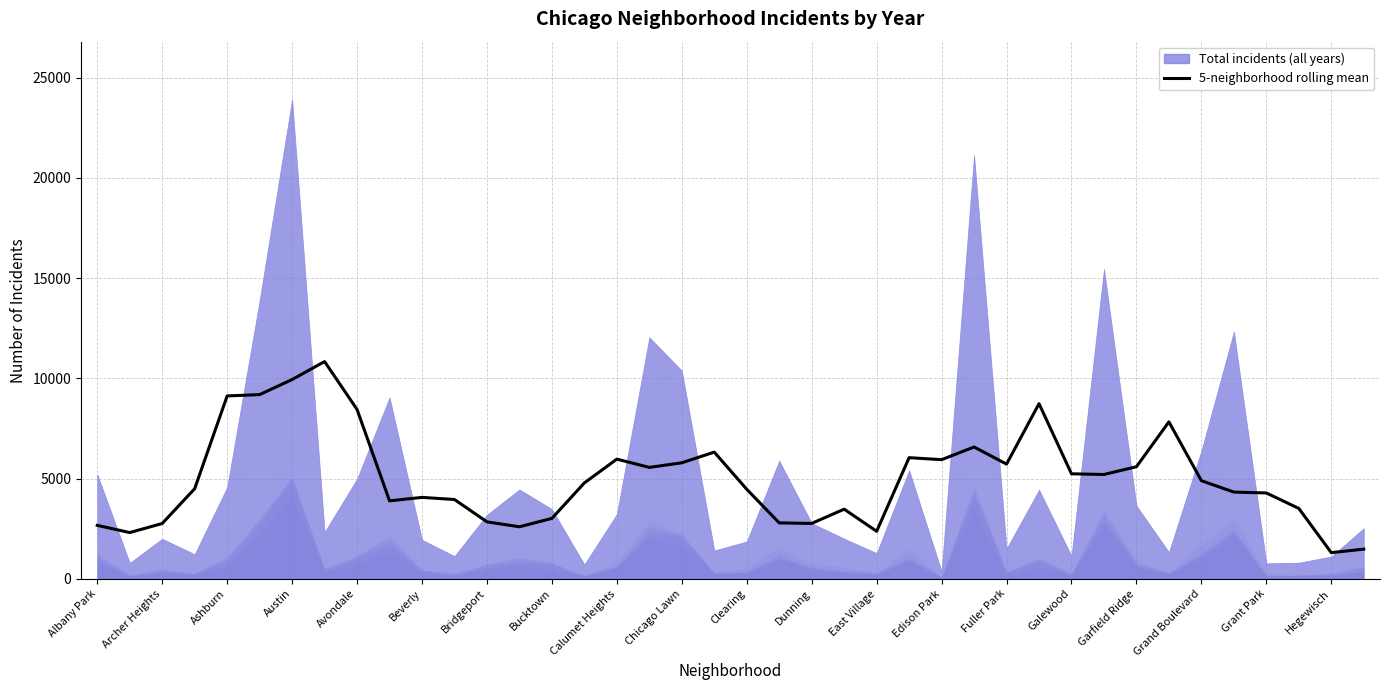

What is the difference between the values at 32 and Bucktown?

5245.2